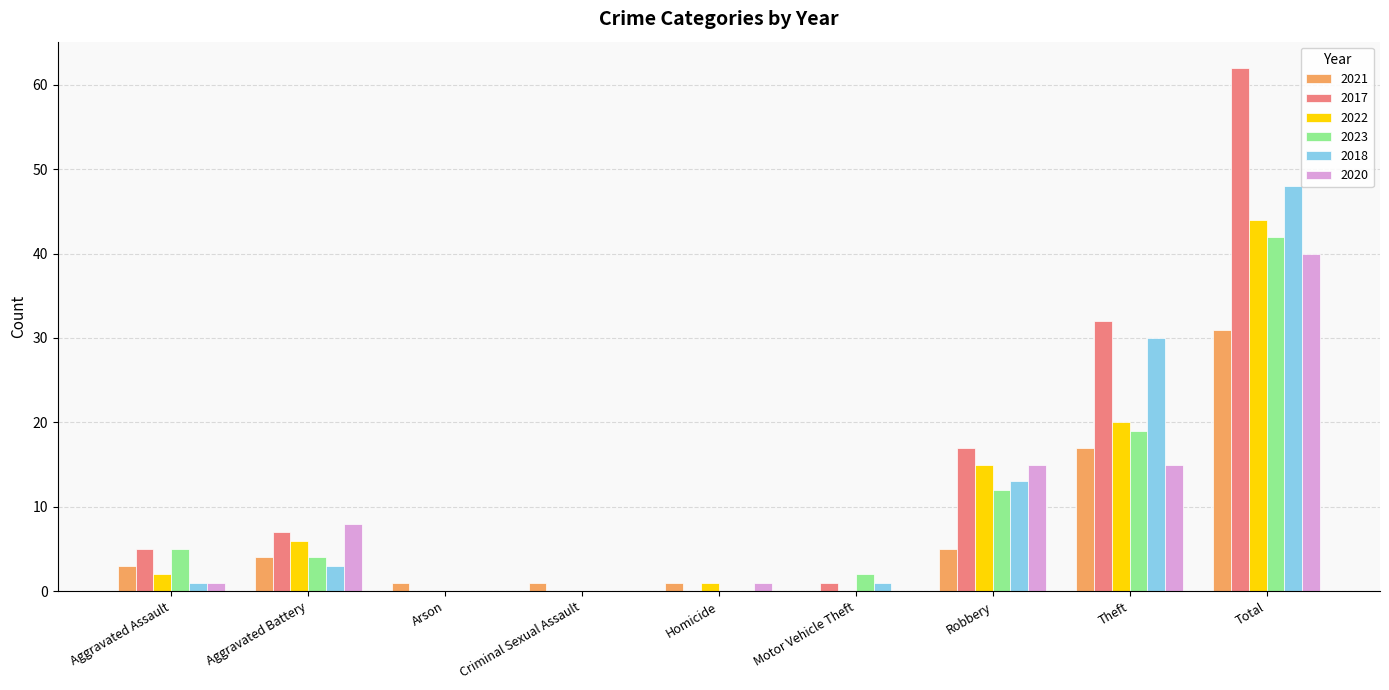

At which category is the sum across all series the highest?

Total